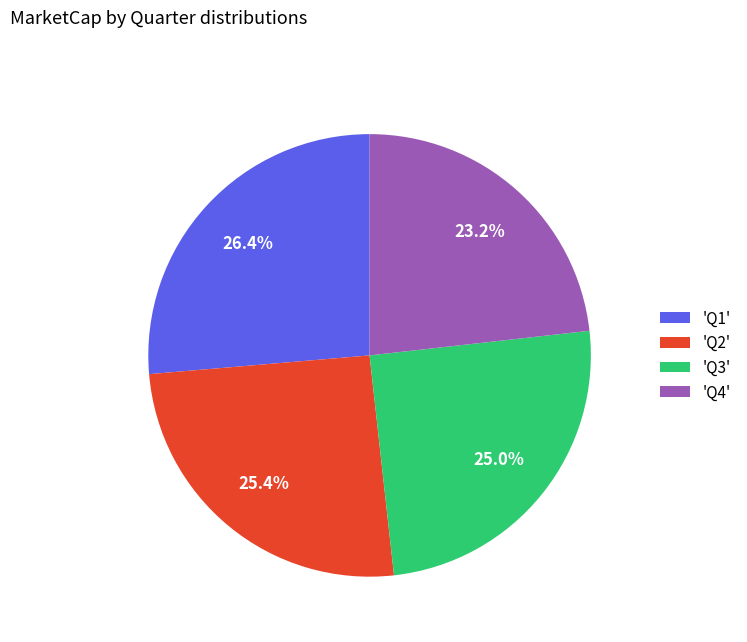

Which slice is the smallest?

'Q4'